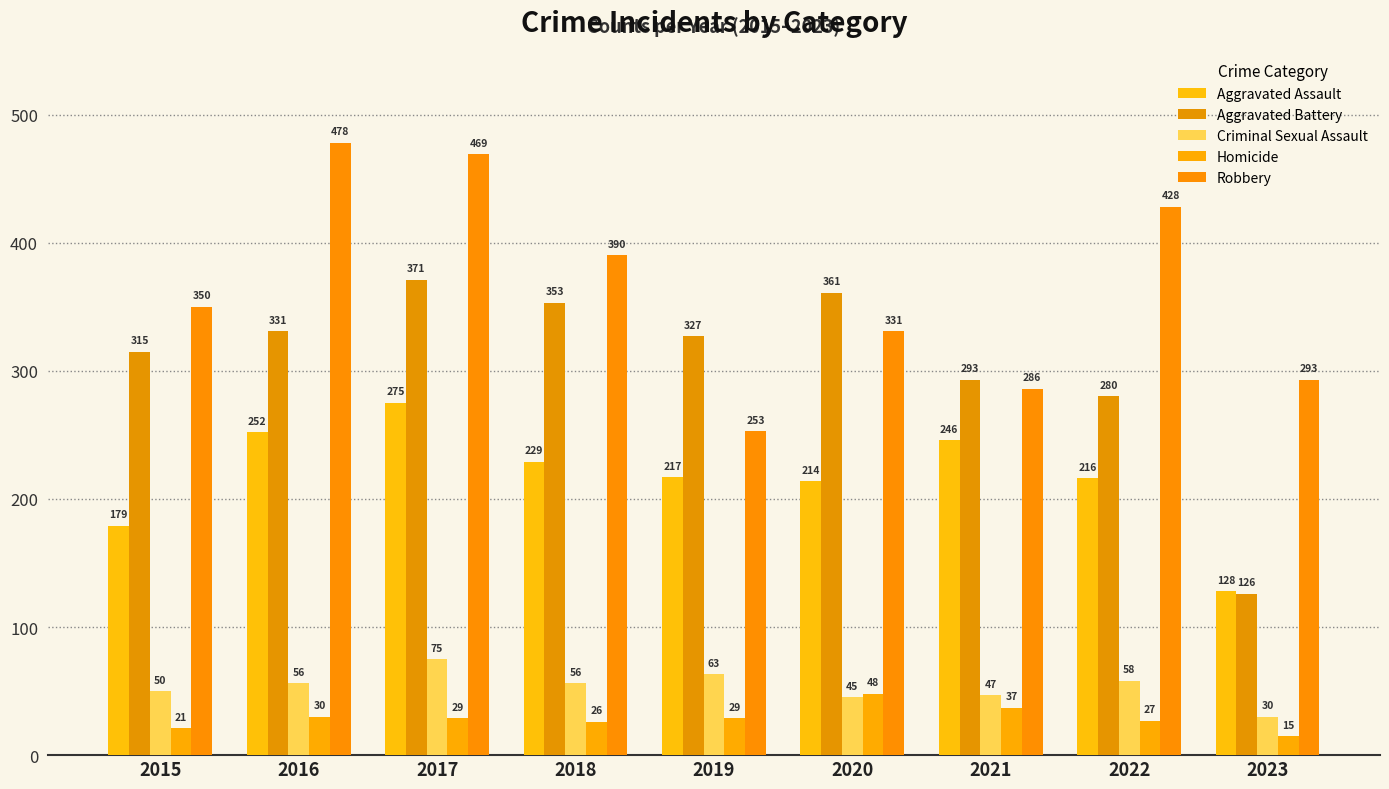

Is it true that Homicide equals 58 at 2021?

False